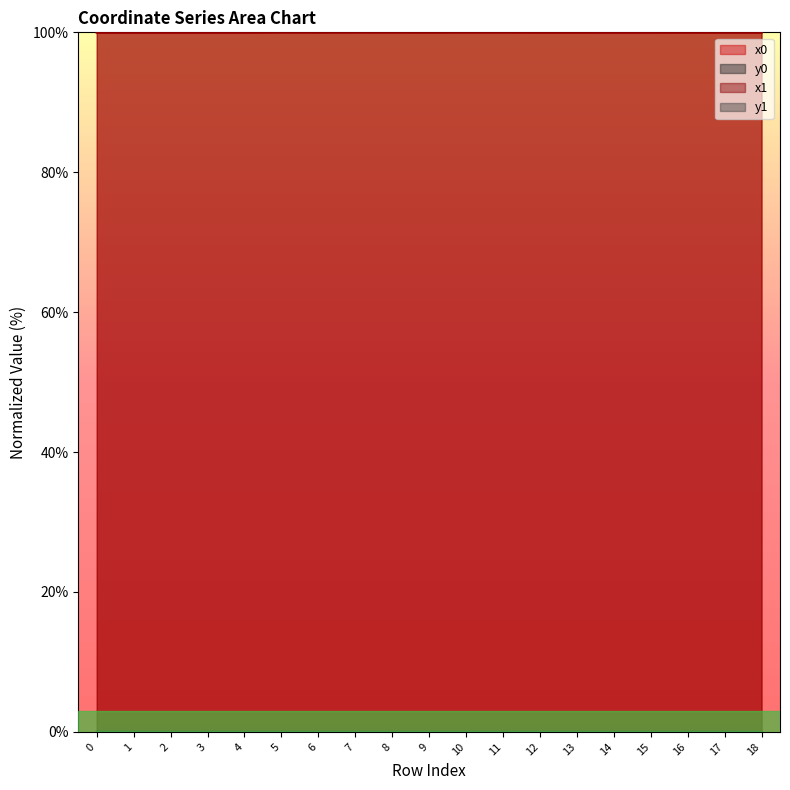

Reading right to left, list all the values displayed in this chart.

x0: 100.0	100.0	100.0	100.0	100.0	100.0	100.0	100.0	100.0	100.0	100.0	100.0	100.0	100.0	100.0	100.0	100.0	100.0	100.0
y0: 0.0	0.0	0.0	0.0	0.0	0.0	0.0	0.0	0.0	0.0	0.0	0.0	0.0	0.0	0.0	0.0	0.0	0.0	0.0
x1: 100.0	100.0	100.0	100.0	100.0	100.0	100.0	100.0	100.0	100.0	100.0	100.0	100.0	100.0	100.0	100.0	100.0	100.0	100.0
y1: 0.0	0.0	0.0	0.0	0.0	0.0	0.0	0.0	0.0	0.0	0.0	0.0	0.0	0.0	0.0	0.0	0.0	0.0	0.0